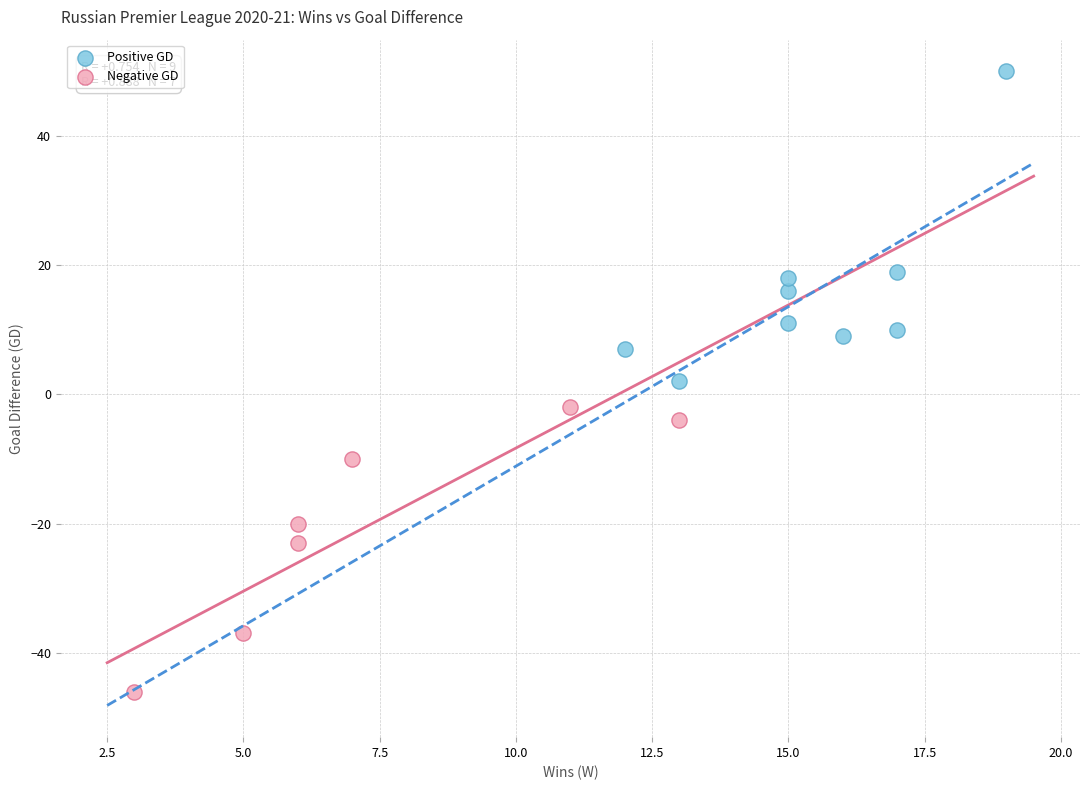

Which series contains the lowest Y value?

Negative GD